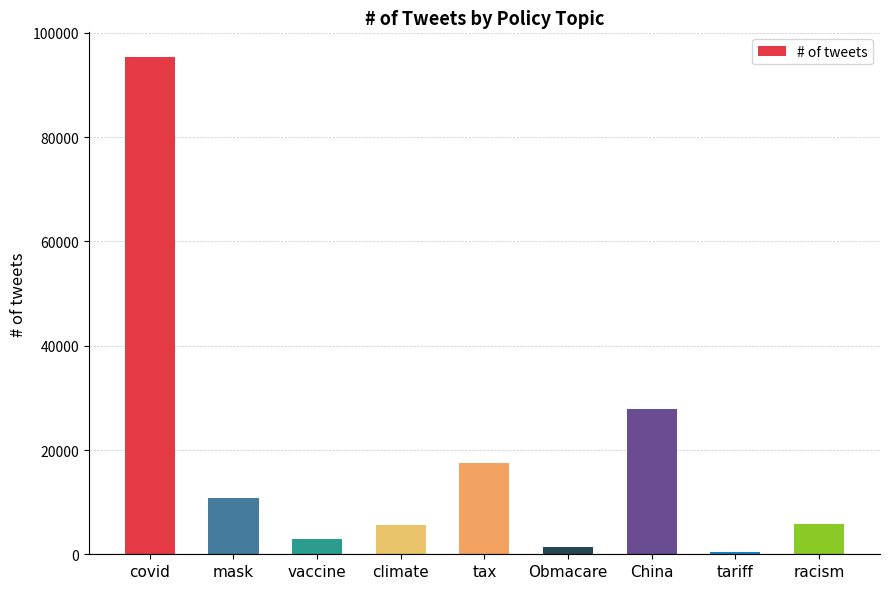

What is the label of the 2nd bar from the left?

mask